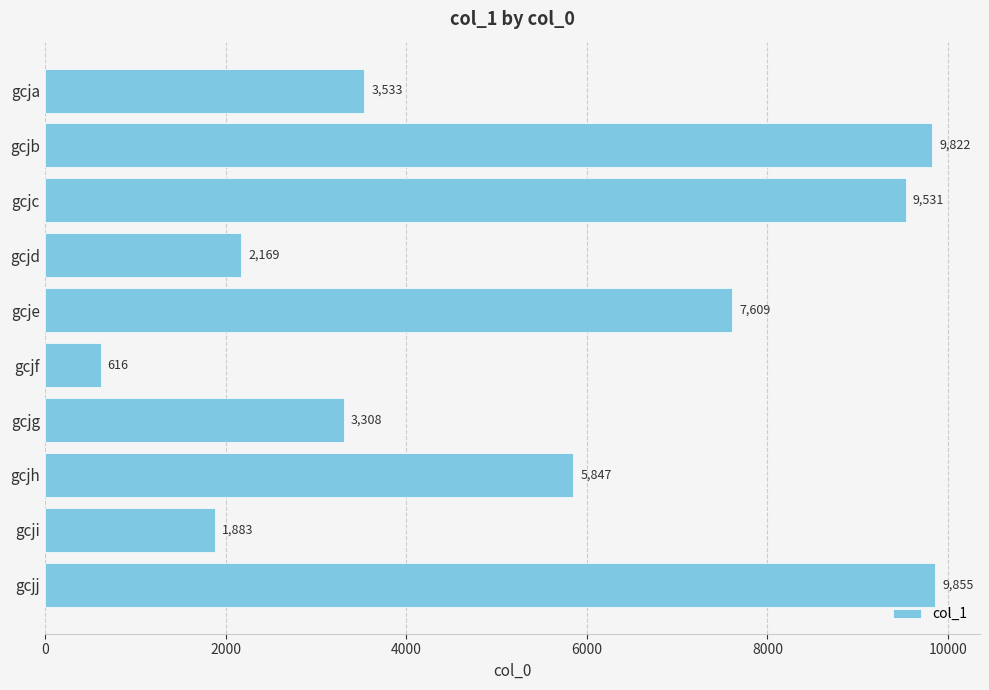

The value at gcjh is 8770. True or false?

False